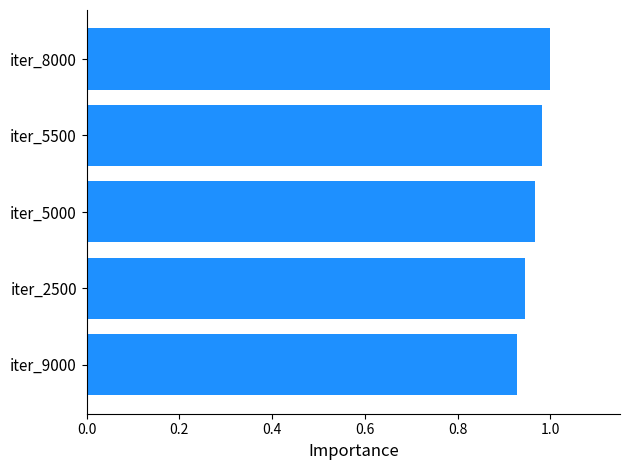

Which category has the highest value across all series?

iter_8000